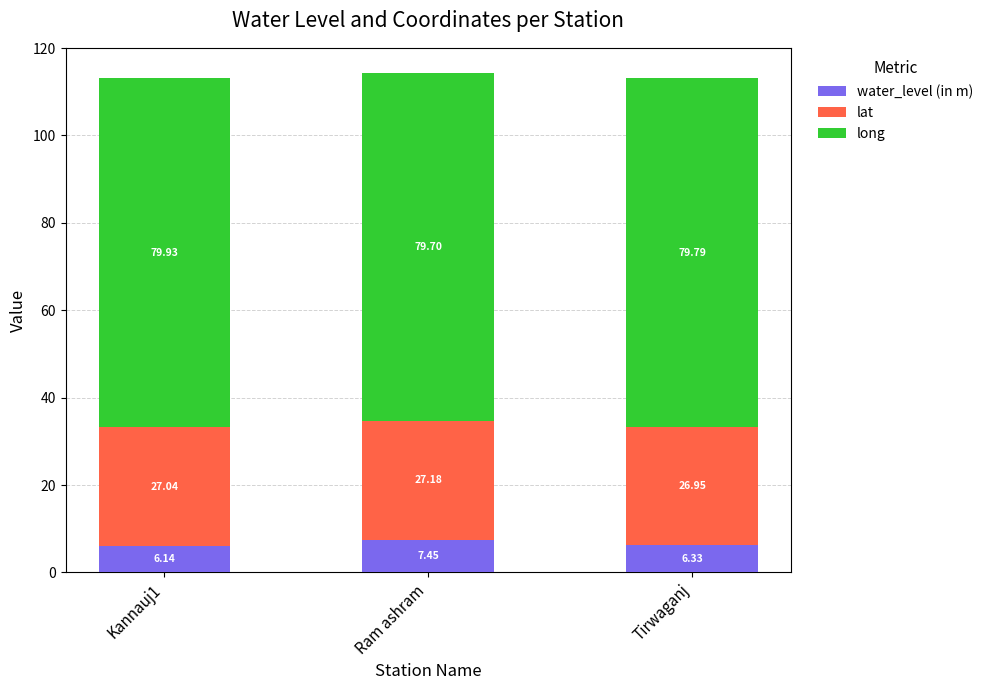

Which category has the highest value in the water_level (in m) series?

Ram ashram